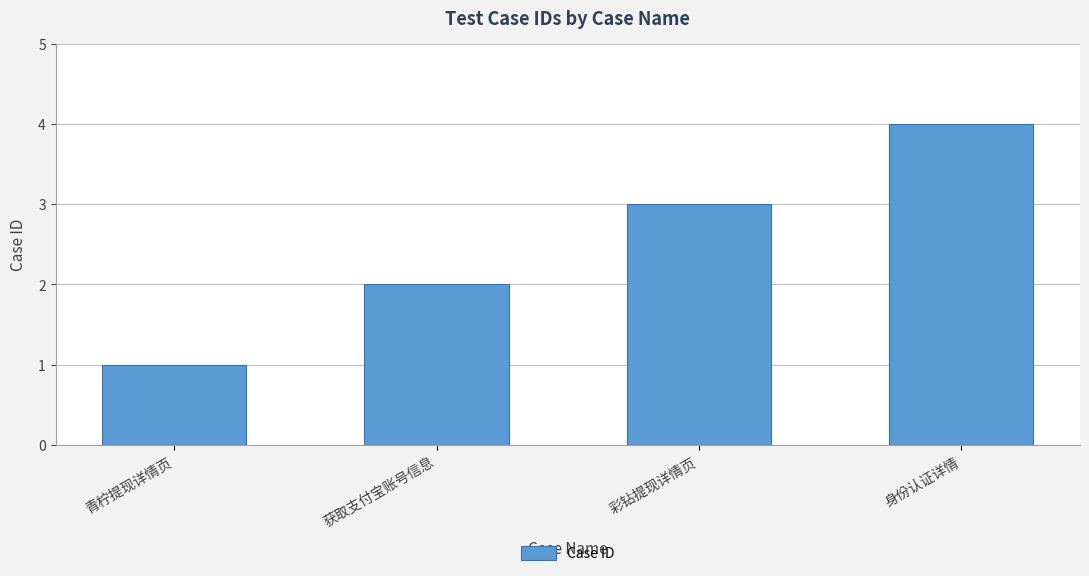

Reading left to right, transcribe all the data shown in this chart.

青柠提现详情页=1	获取支付宝账号信息=2	彩钻提现详情页=3	身份认证详情=4